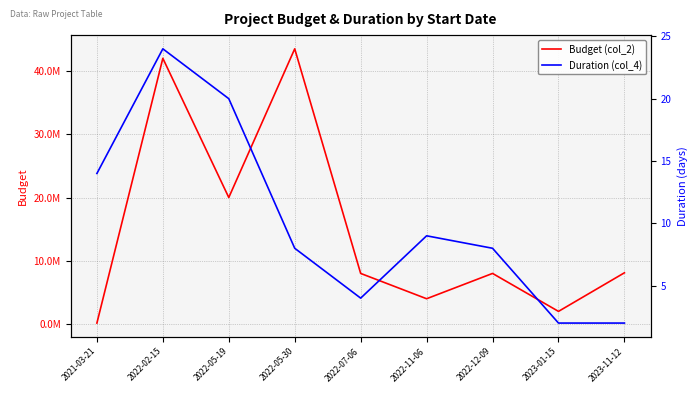

Rank the series at 2022-05-30 from lowest to highest value.

Duration (col_4), Budget (col_2)